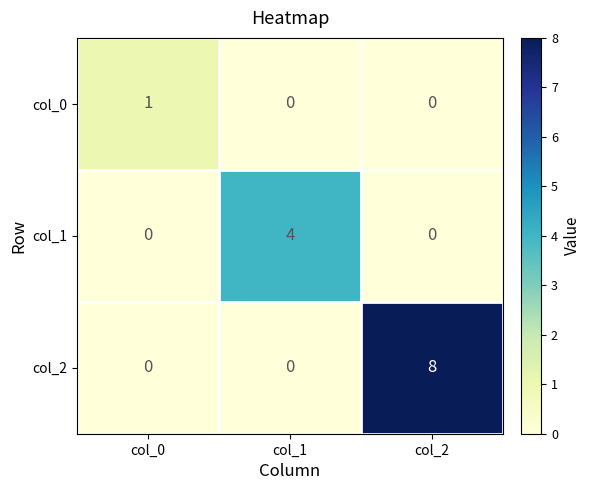

How many series are shown in this chart?

3